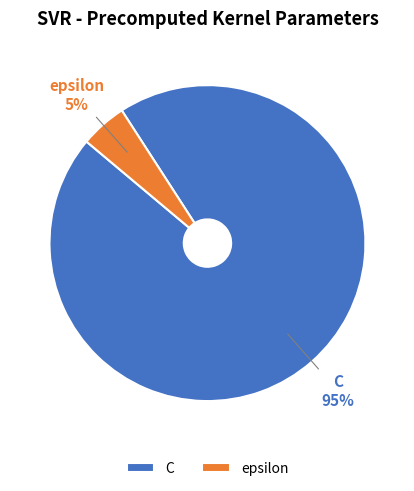

Which slice represents more than half of the pie?

C